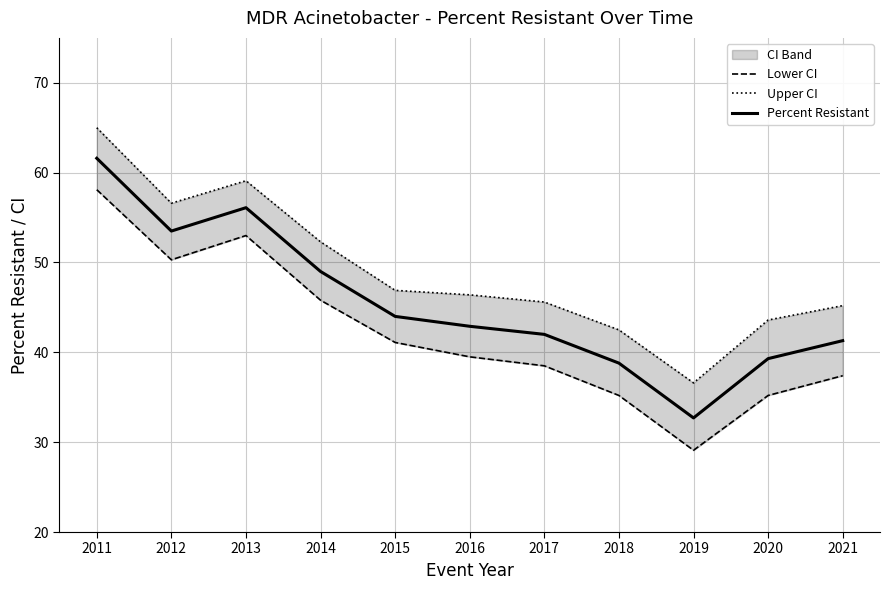

How many lines are shown in the chart?

3